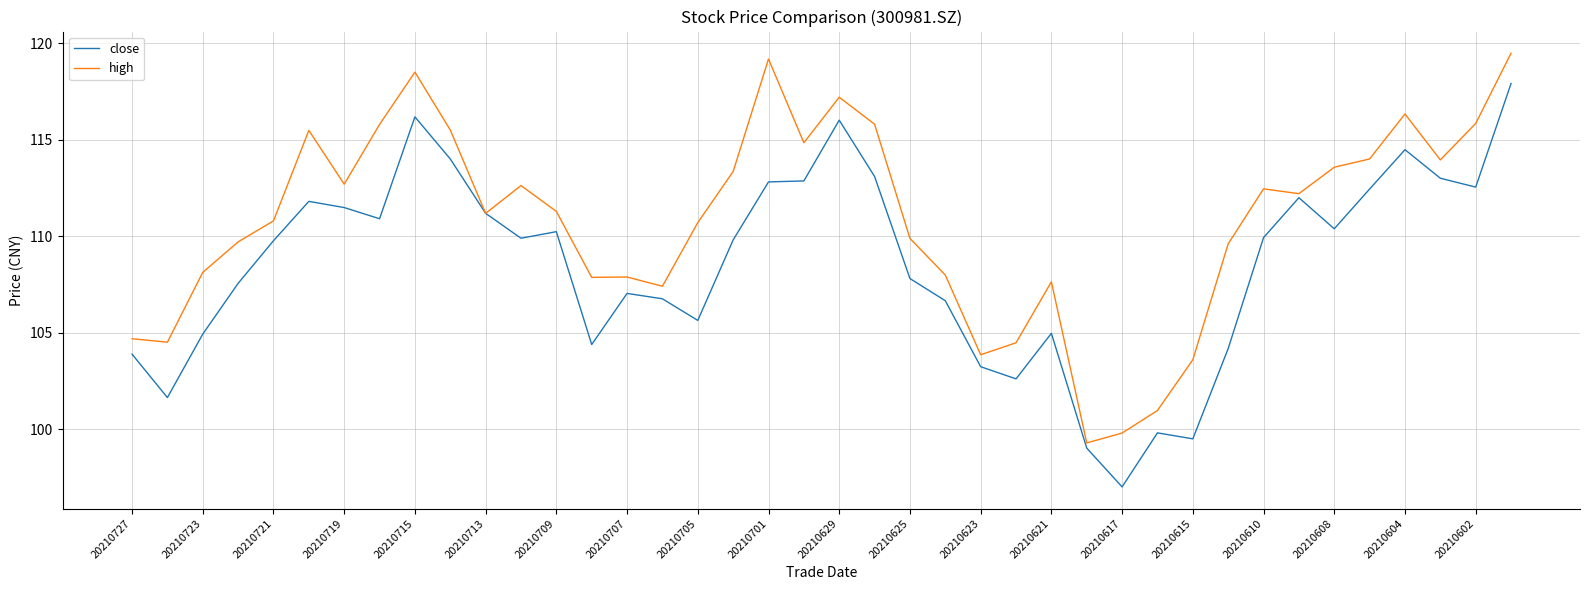

List the series in order of their overall mean, lowest first.

close, high